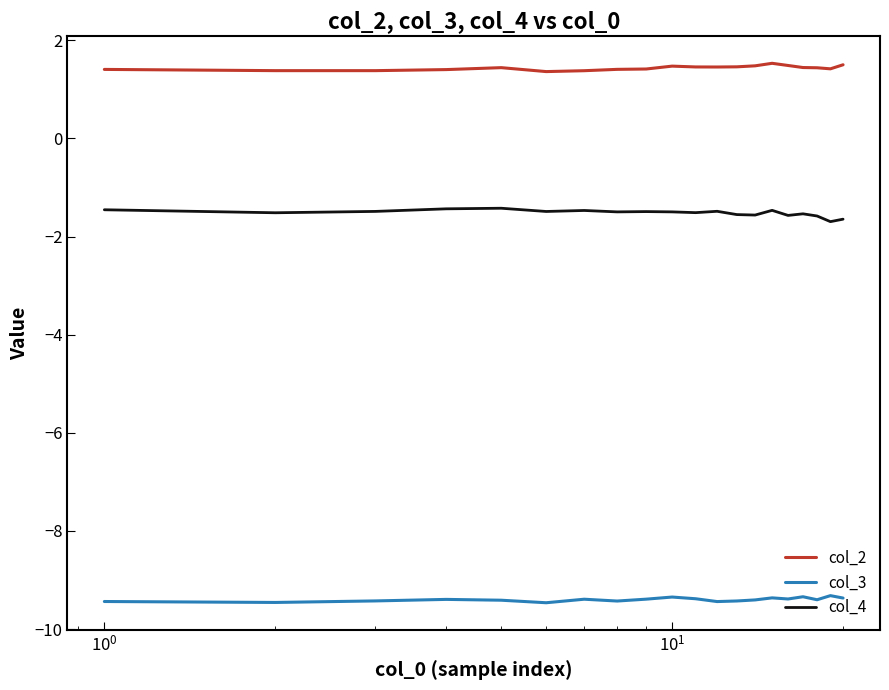

List the series in order of their peak value, lowest first.

col_3, col_4, col_2